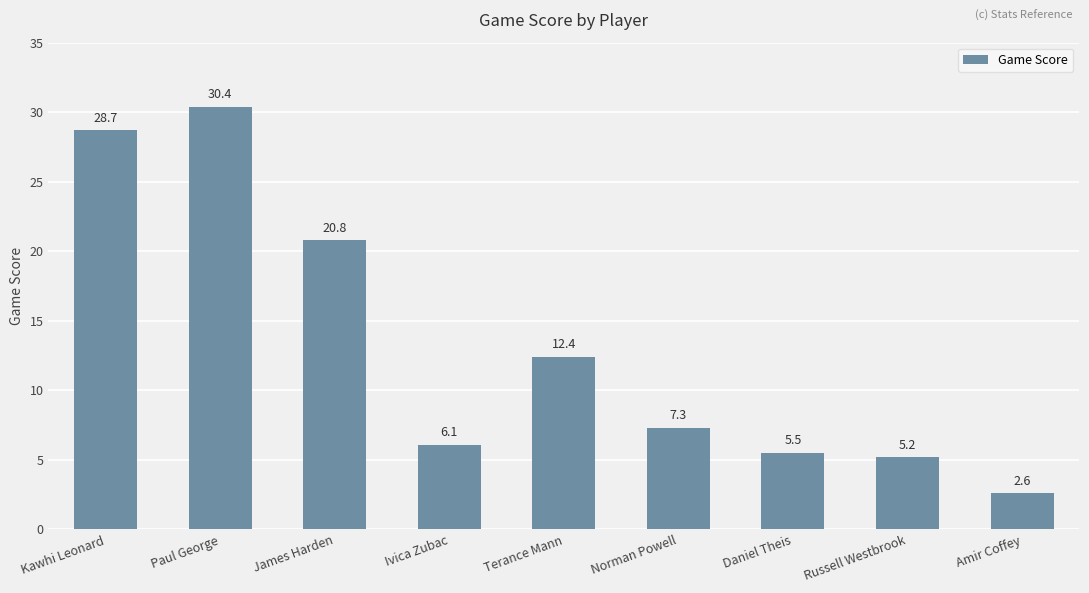

At which label does the data first exceed 7?

Kawhi Leonard